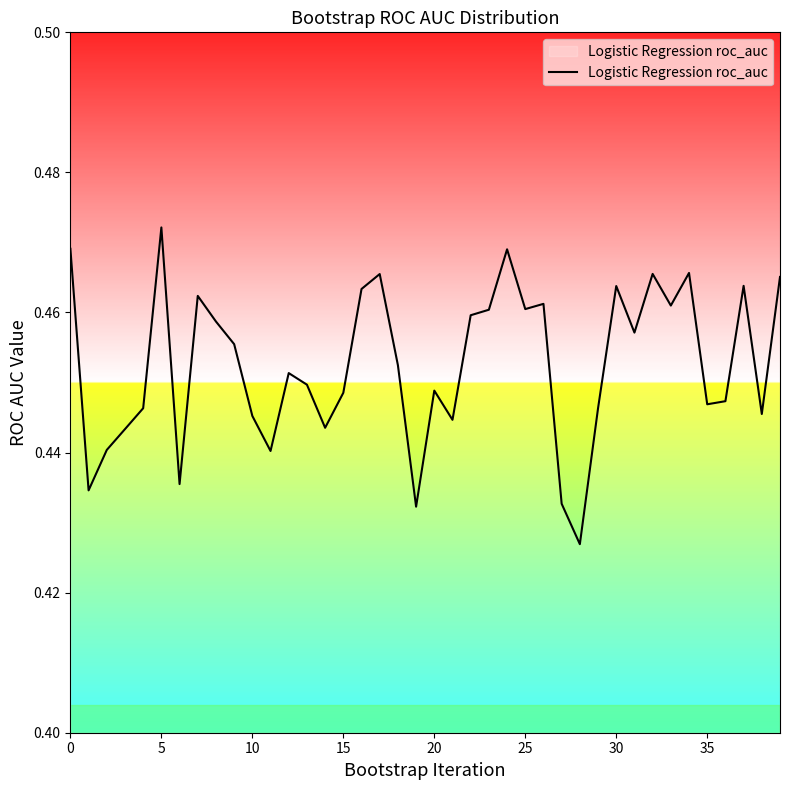

At which category does the chart reach its peak across all series?

5